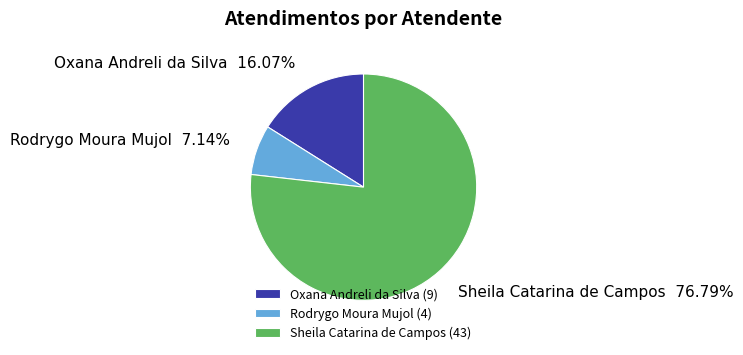

Between Rodrygo Moura Mujol and Oxana Andreli da Silva, which is larger?

Oxana Andreli da Silva